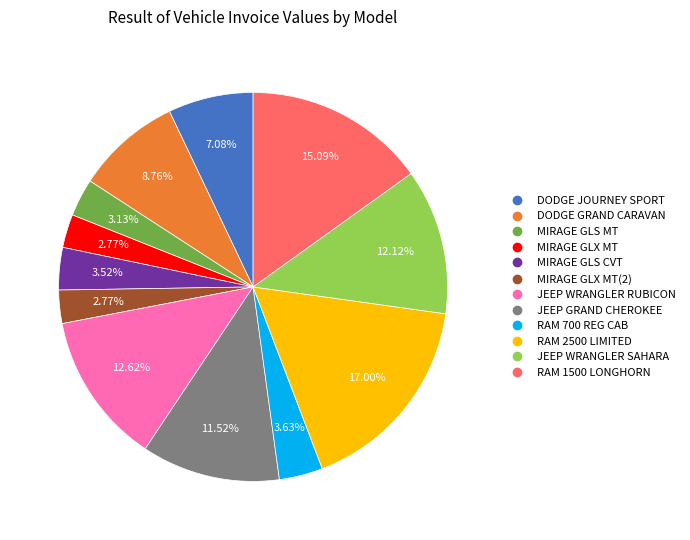

Does any single category account for the majority?

No